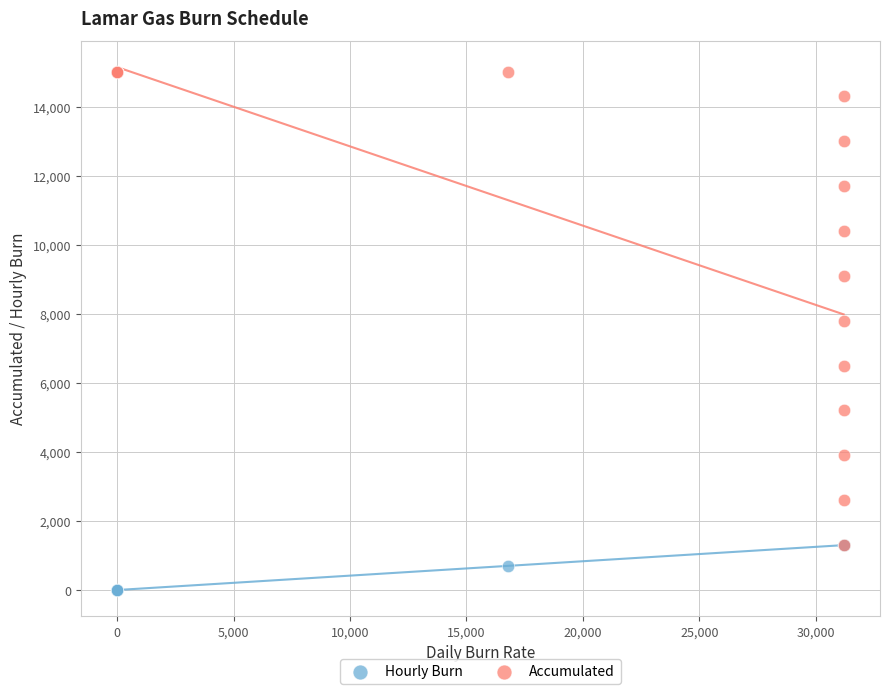

Which series contains the highest Y value?

Accumulated